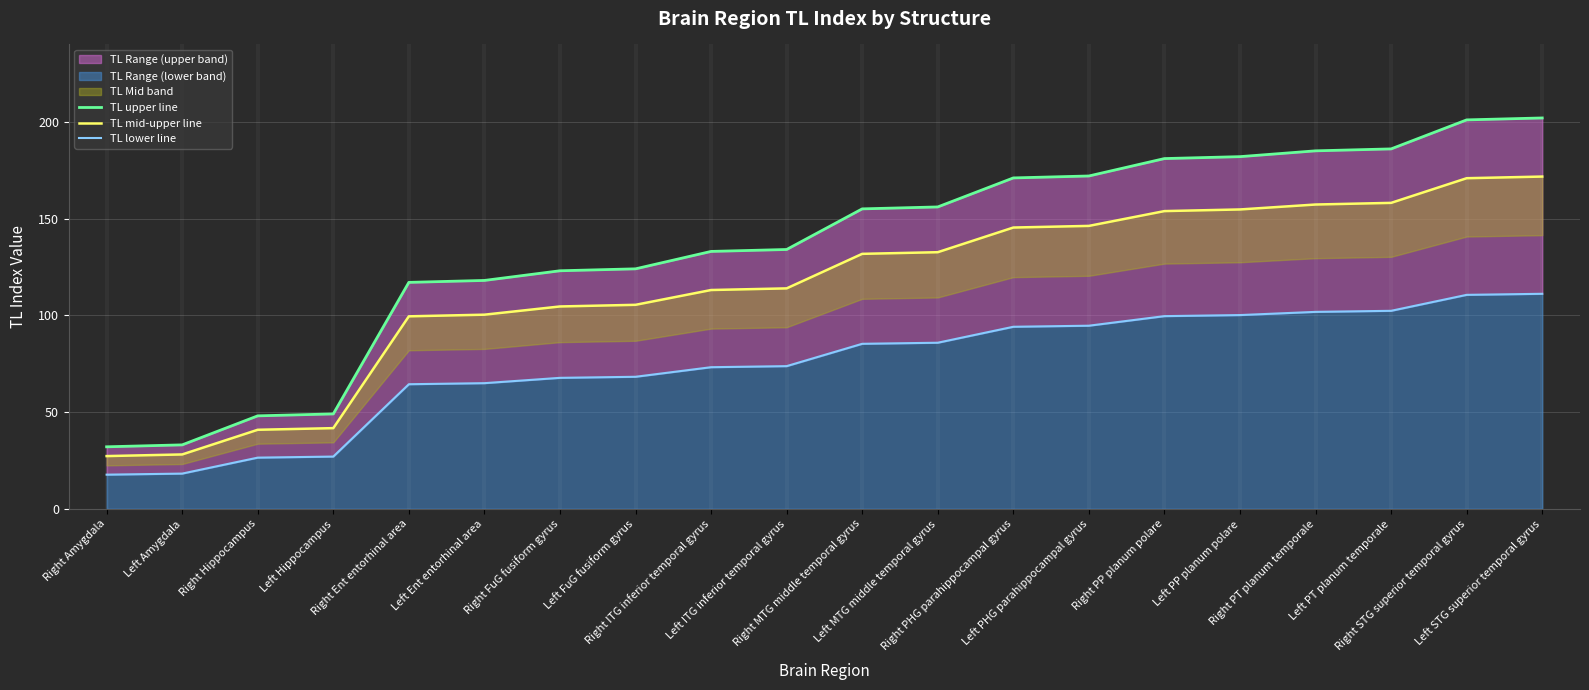

What is the average value of the TL mid-upper line series?

114.8